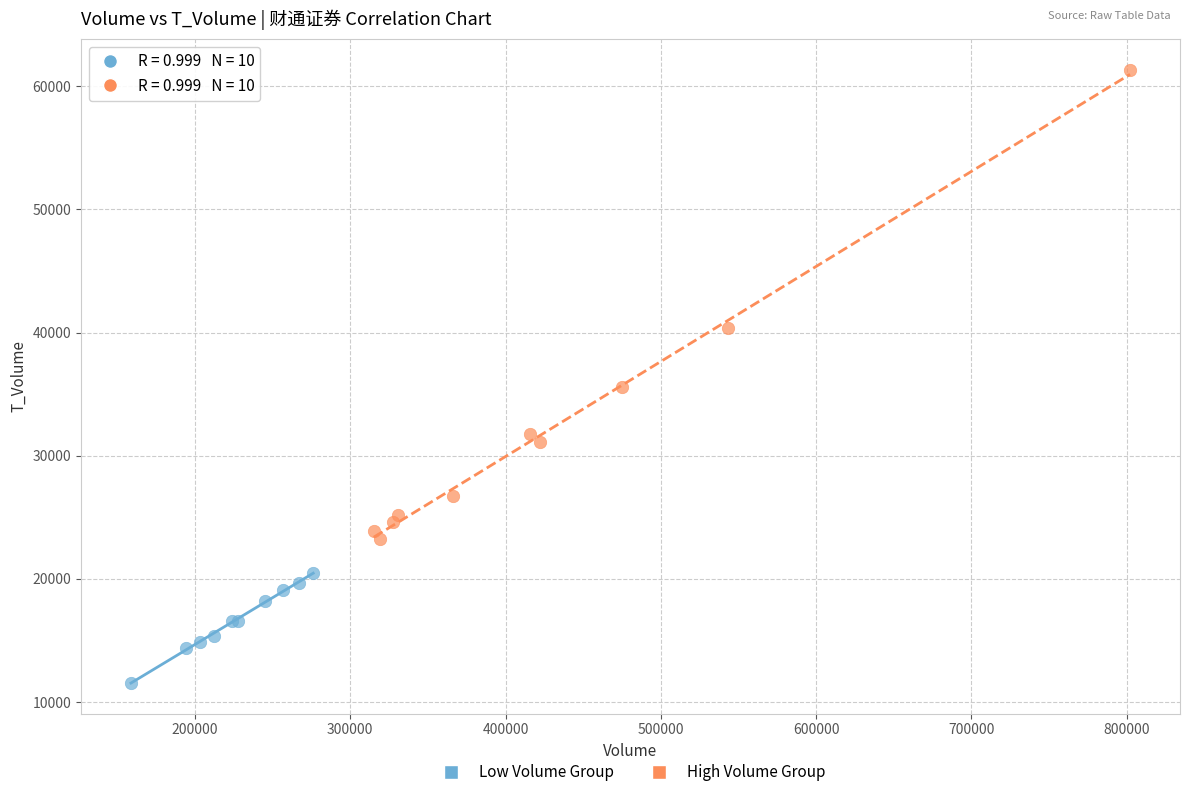

Which series has the widest spread of Y values?

High Volume Group